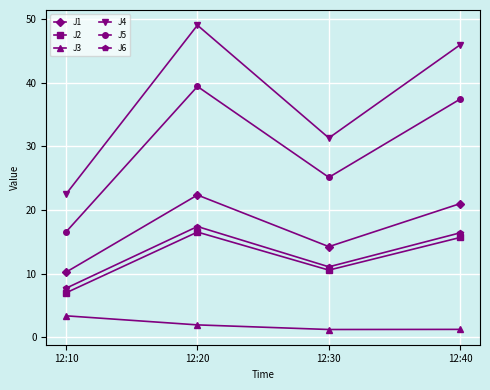

List the labels in order of J6 value, smallest first.

12:10, 12:30, 12:40, 12:20